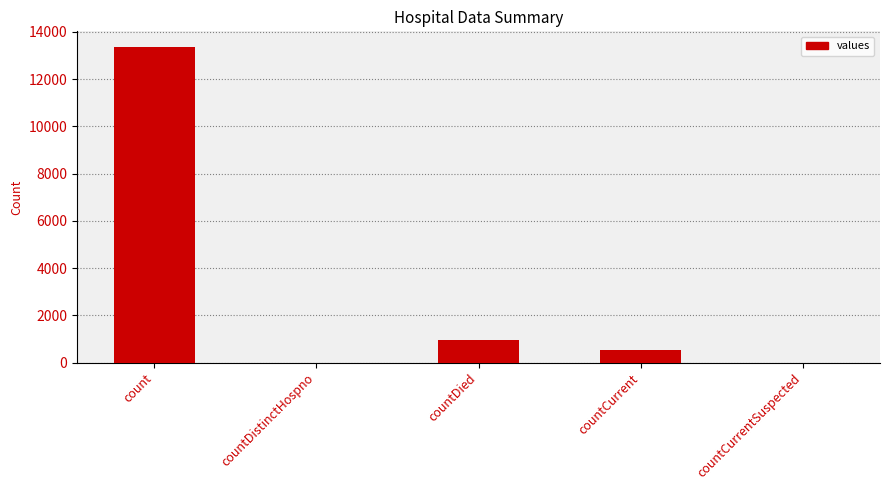

At which label is the value closest to 6675?

countDied